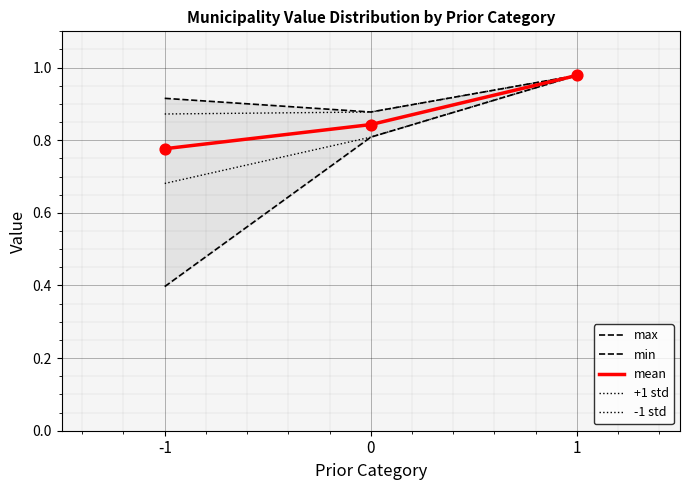

At which category is the sum across all series the highest?

1